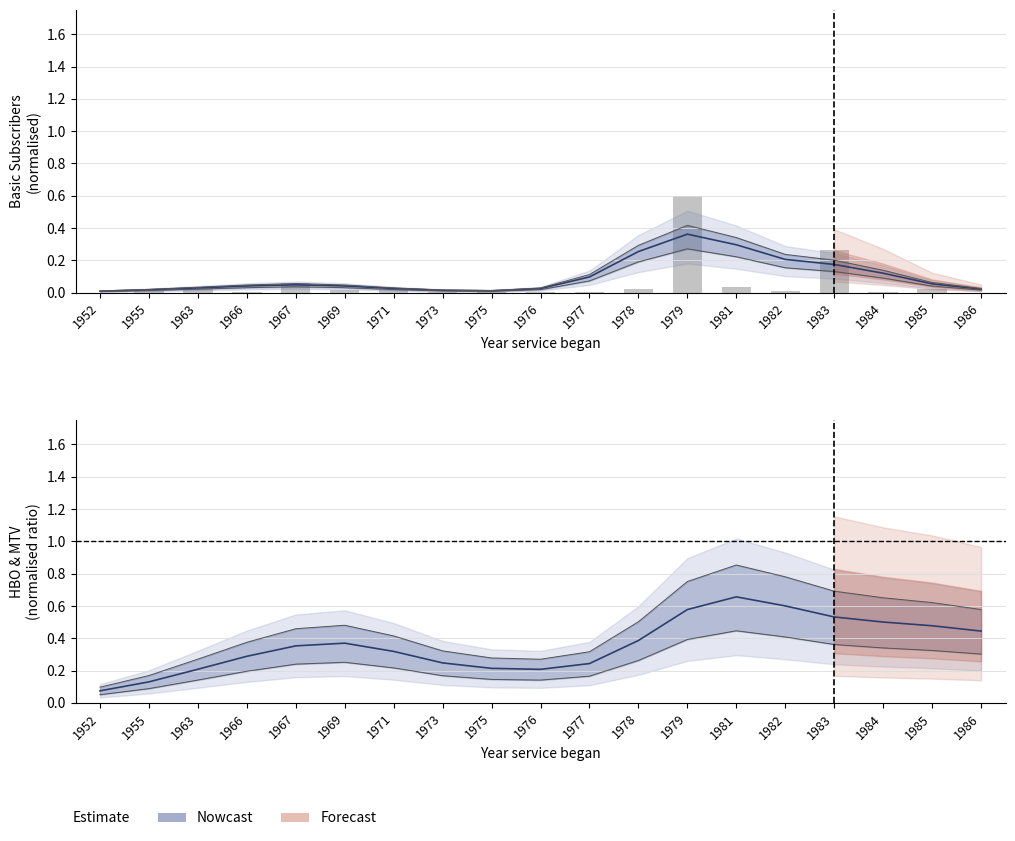

The chart shows a value of 0.0 at 1969. True or false?

True